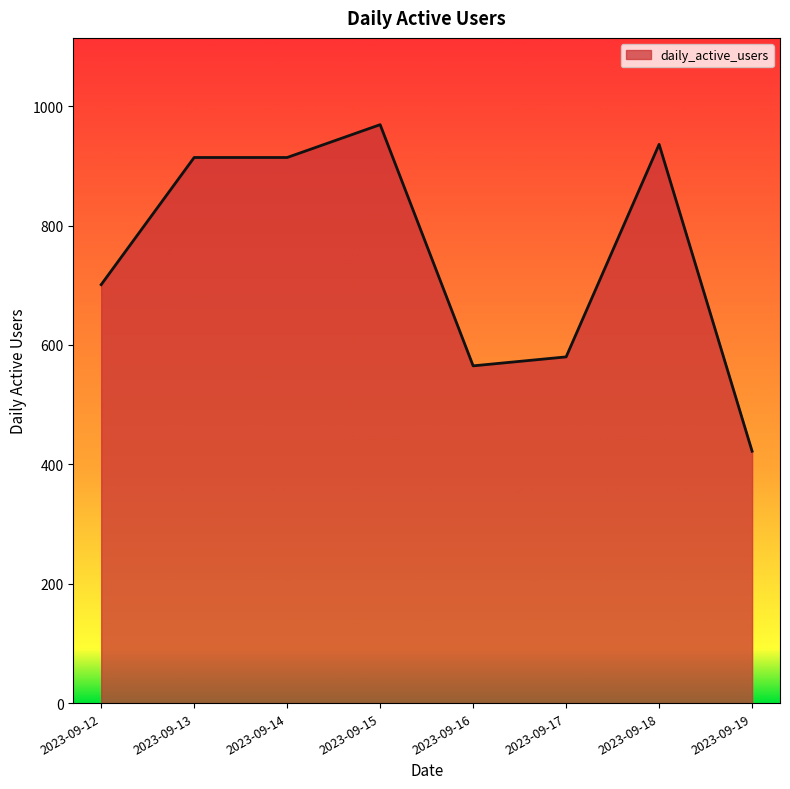

Is it true that the value at 2023-09-16 is 983?

False